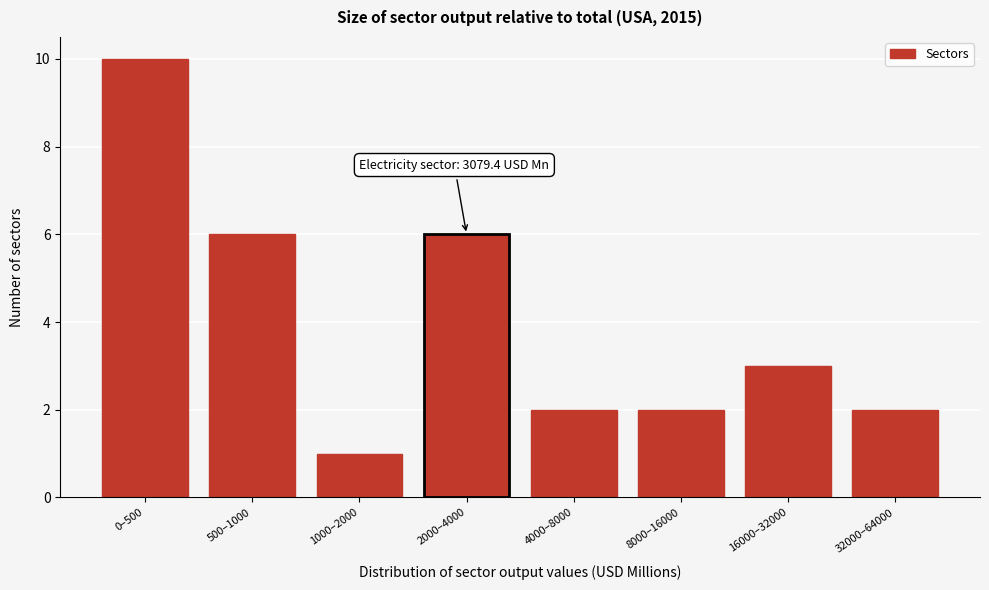

Reading left to right, what are all the values shown in this chart?

10	6	1	6	2	2	3	2